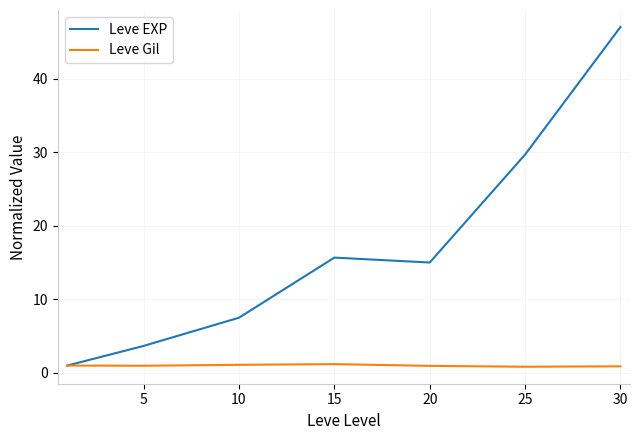

What is the highest value of the Leve Gil series?

1.2